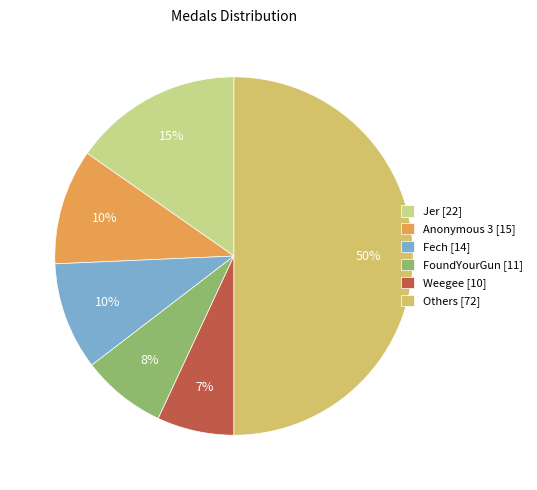

True or false: Jer [22] accounts for 28% of the total.

False